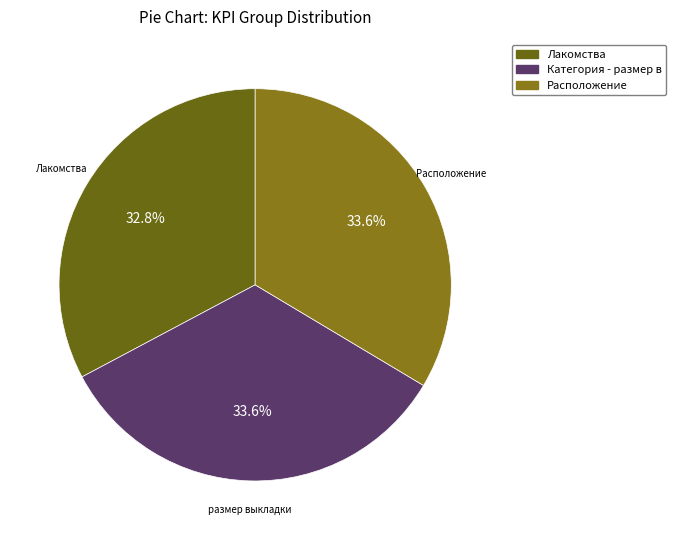

To the nearest percent, what percentage of the pie is Расположение?

34%